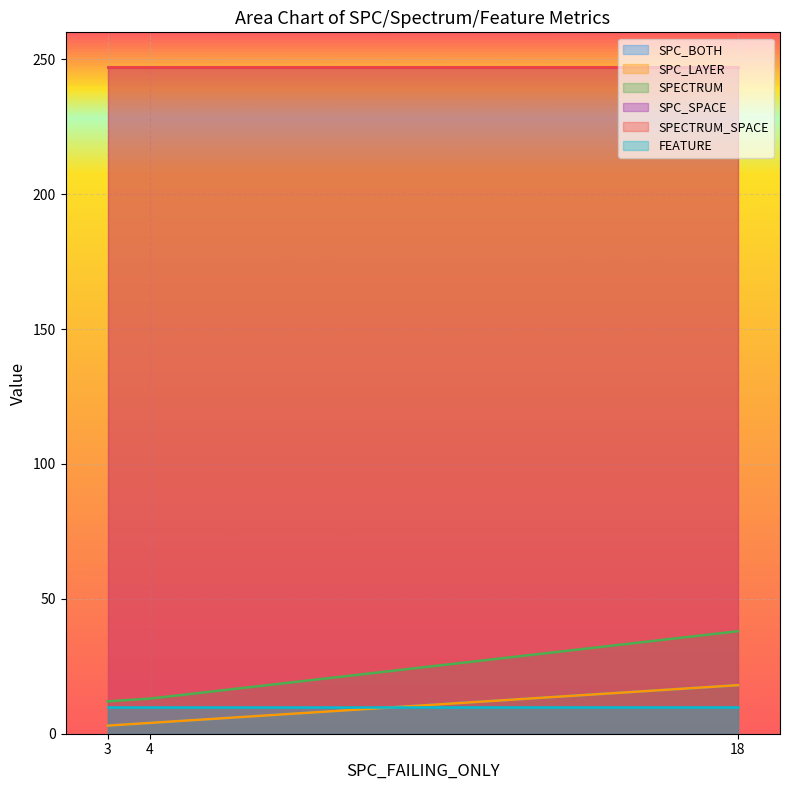

What is the difference between the highest and lowest values at 3?

9